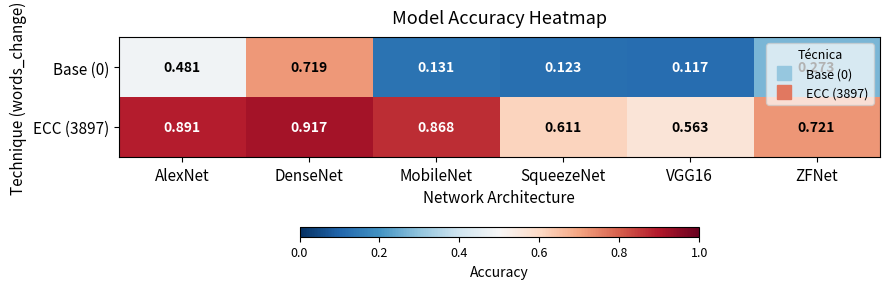

Rank the series by their average value, from lowest to highest.

Base (0), ECC (3897)